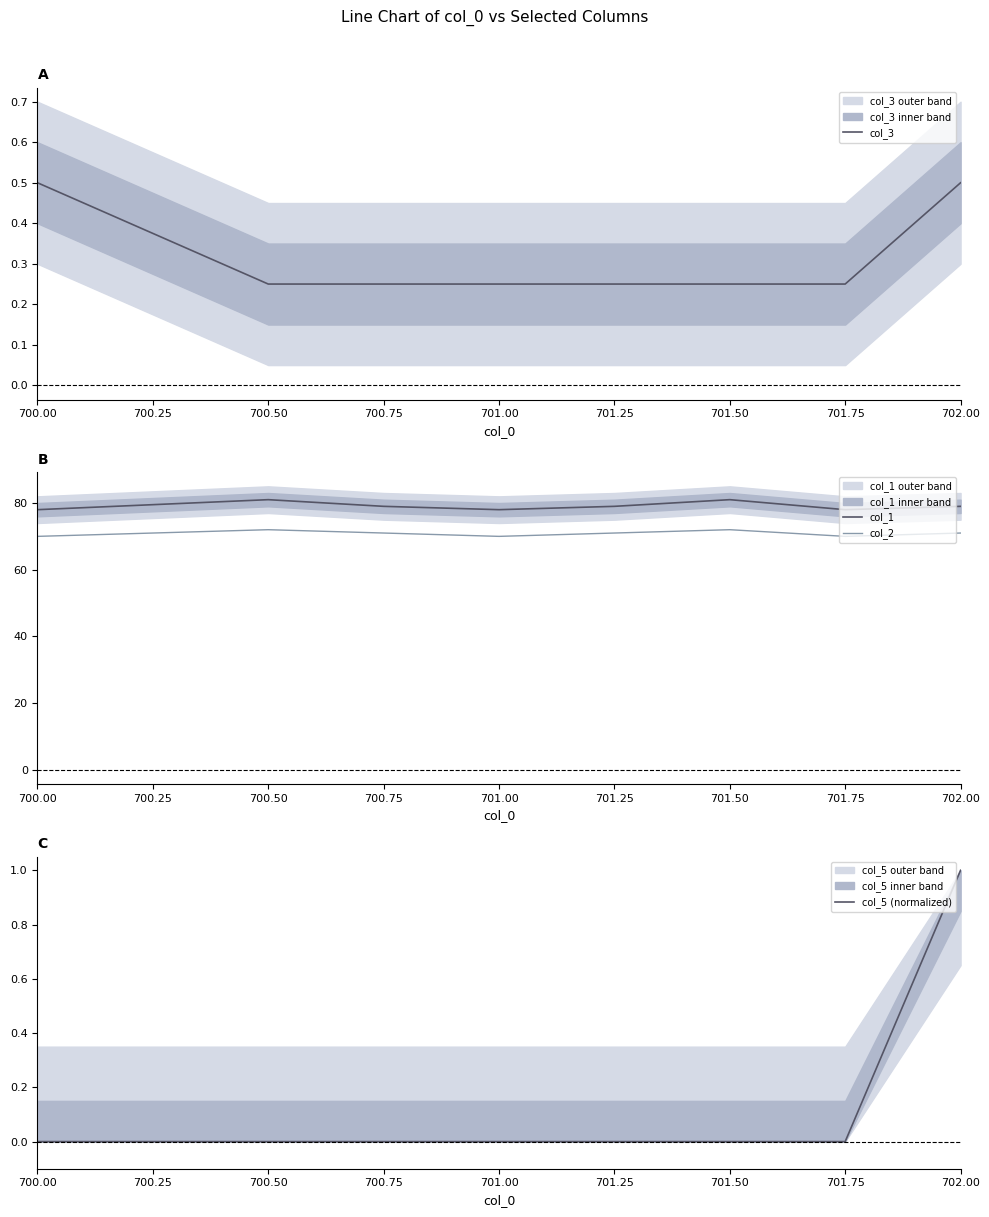

The value of col_3 at 700.75 is 0.4. True or false?

False